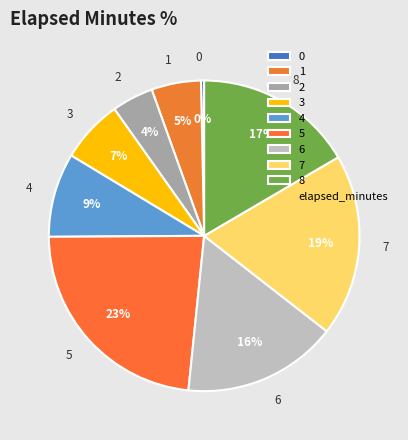

To the nearest percent, what is the combined percentage of 8 and 5?

40%